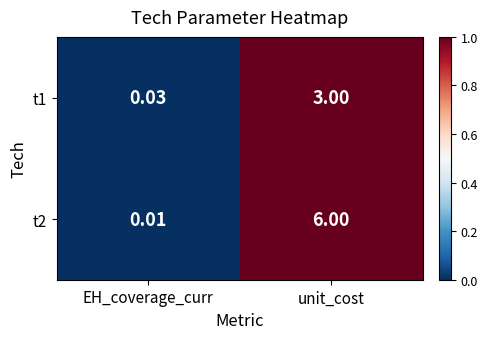

At which category does the chart reach its minimum across all series?

EH_coverage_curr